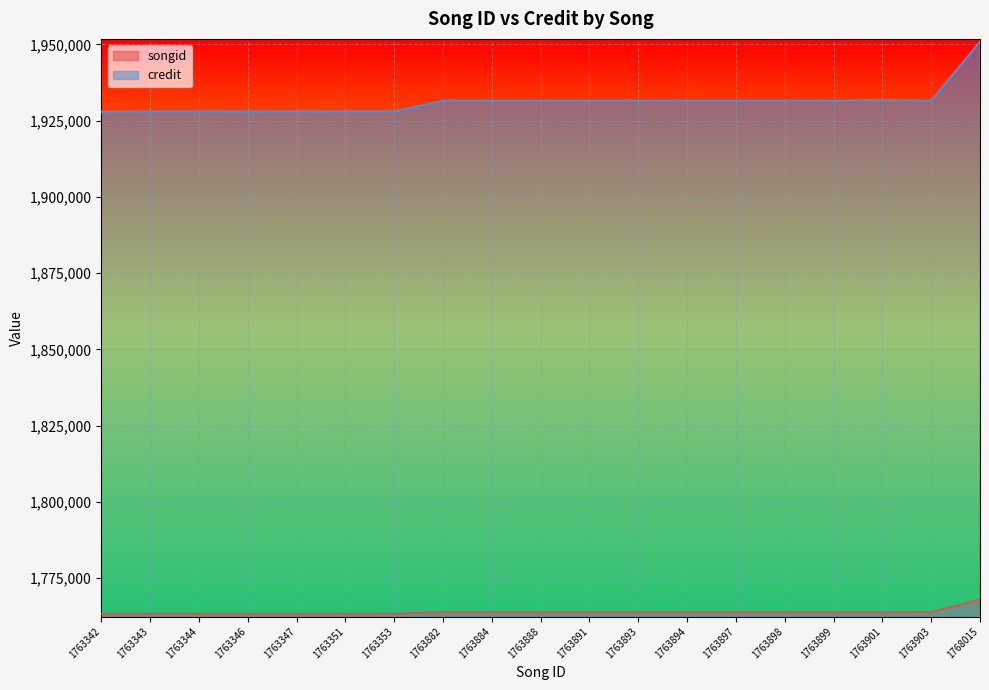

How many lines are shown in the chart?

2